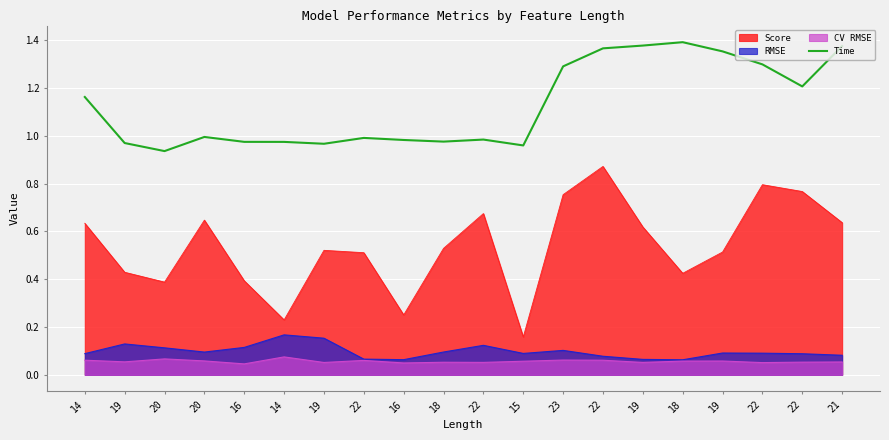

True or false: the data has more than 2 interior local peaks.

True